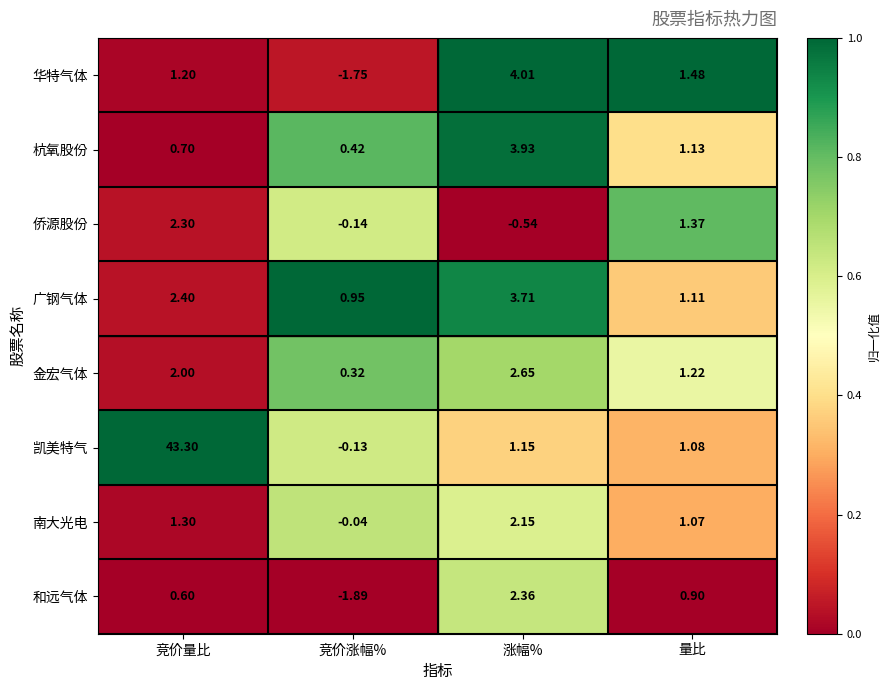

Which series has the largest total across all categories?

凯美特气